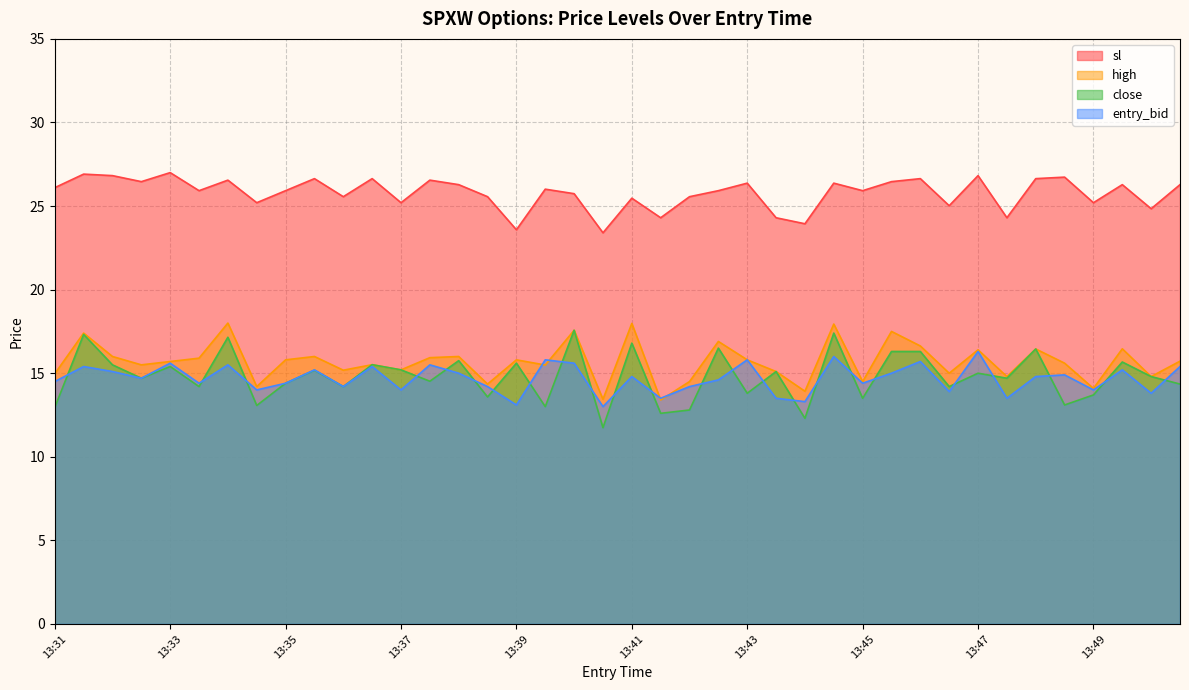

Which series has the largest range (max minus min)?

close